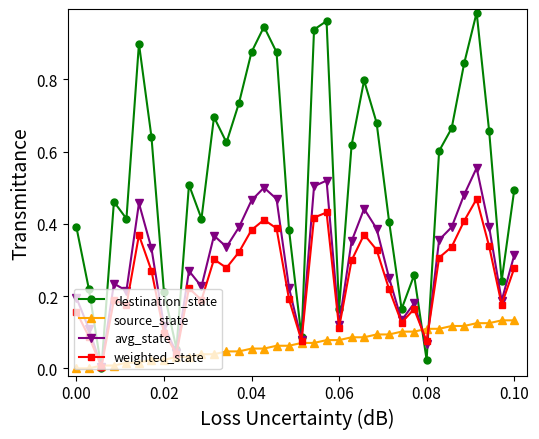

Rank the series by their maximum value, from lowest to highest.

source_state, weighted_state, avg_state, destination_state